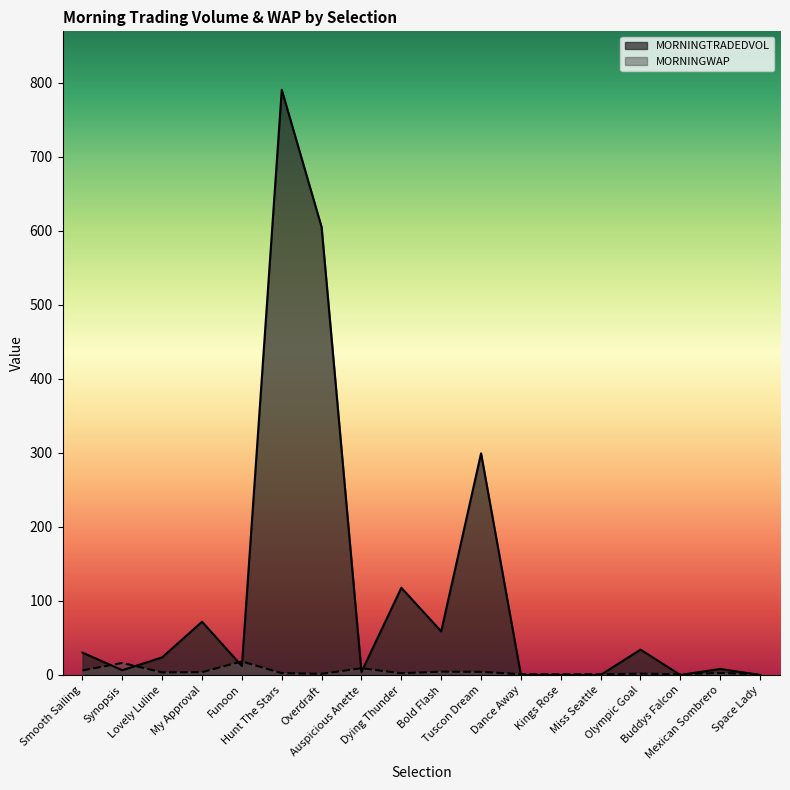

How many intersections are there between MORNINGWAP and MORNINGTRADEDVOL?

11